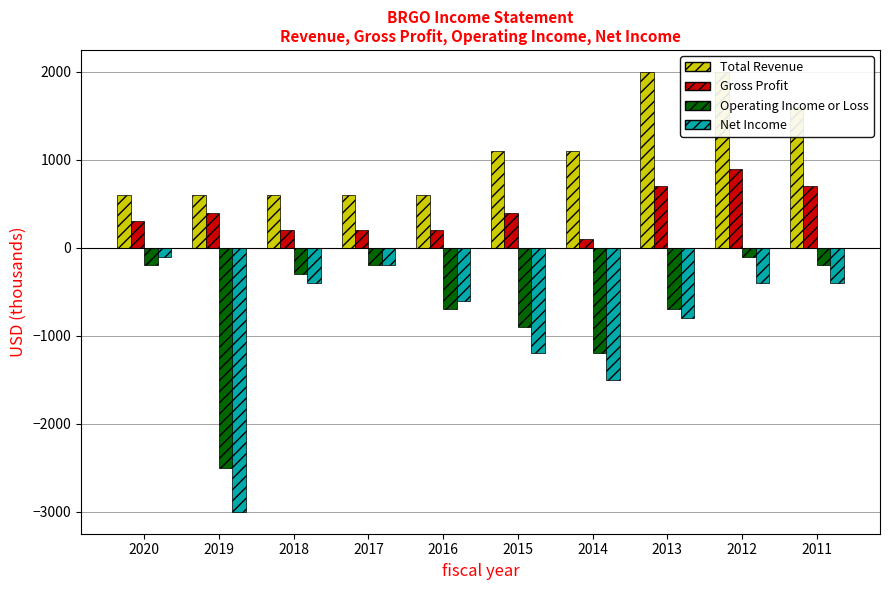

Which series changed the most between 2018 and 2017?

Net Income